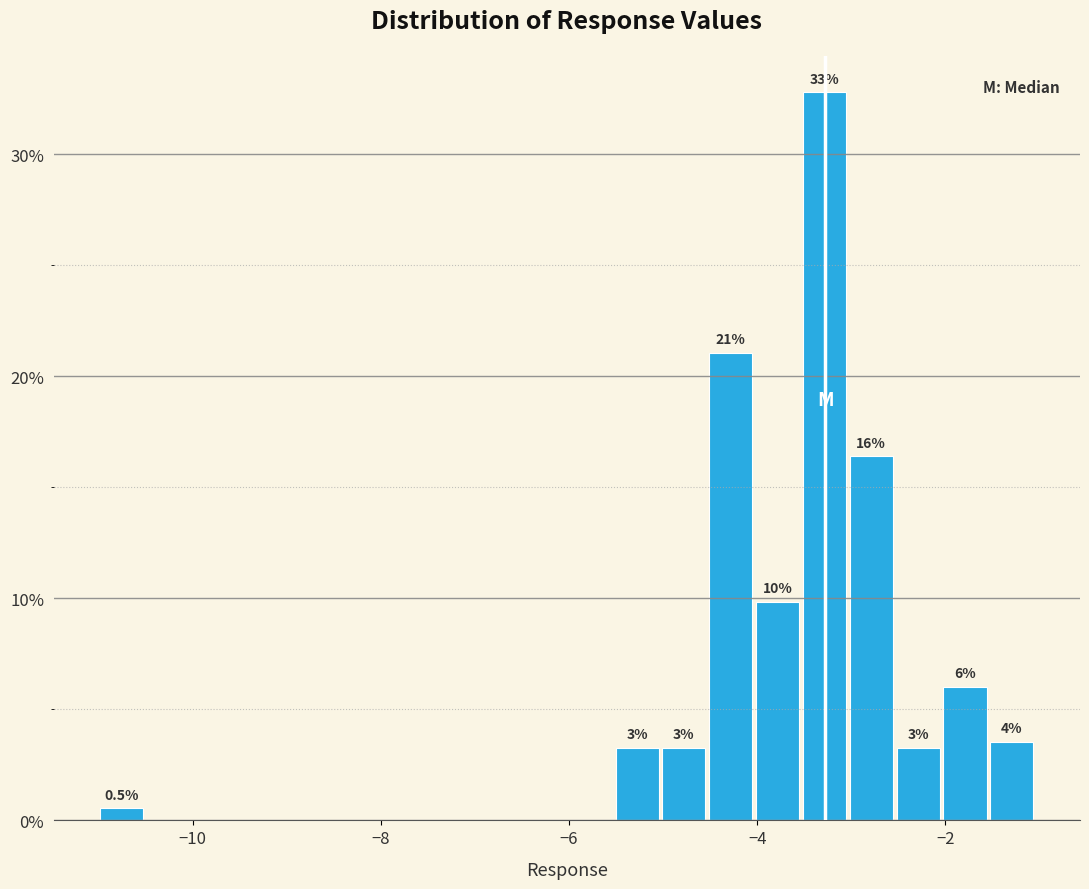

Read against the x-axis, roughly where is the centre of the tallest bar?

-3.2